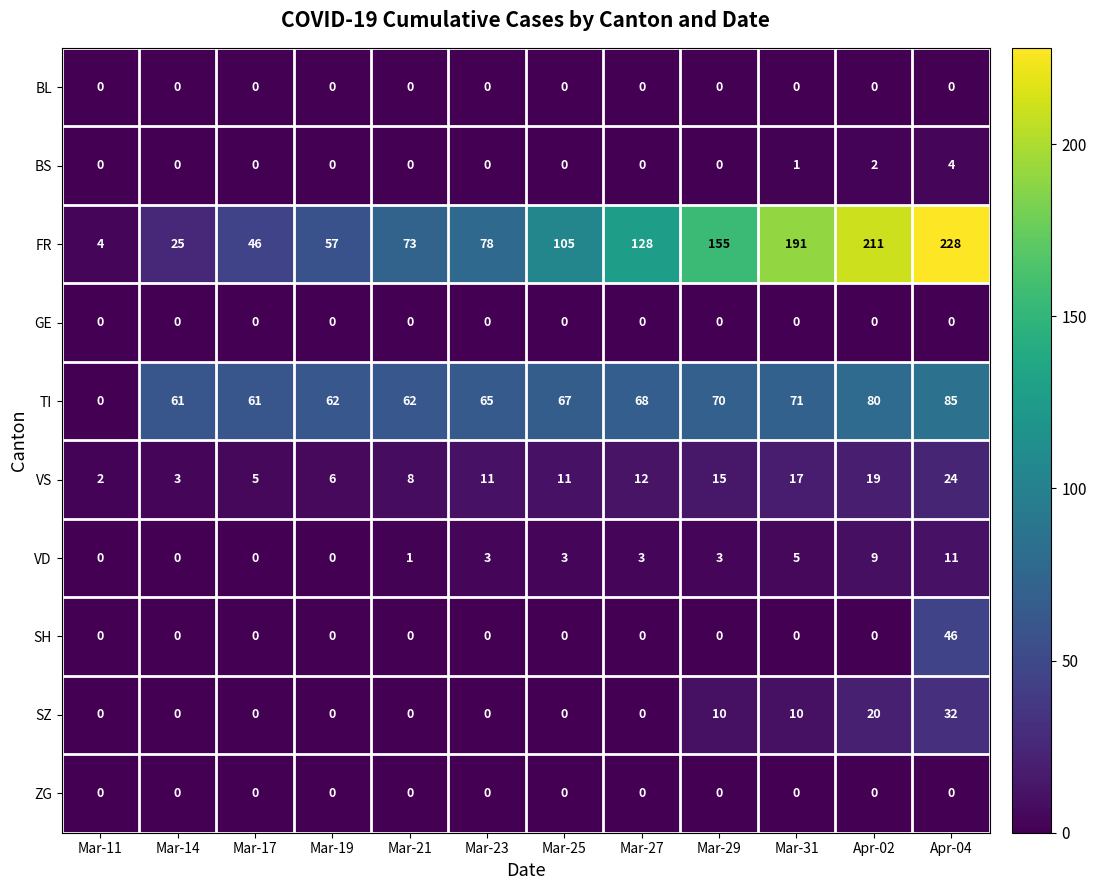

Is it true that GE equals 0 at Apr-02?

True